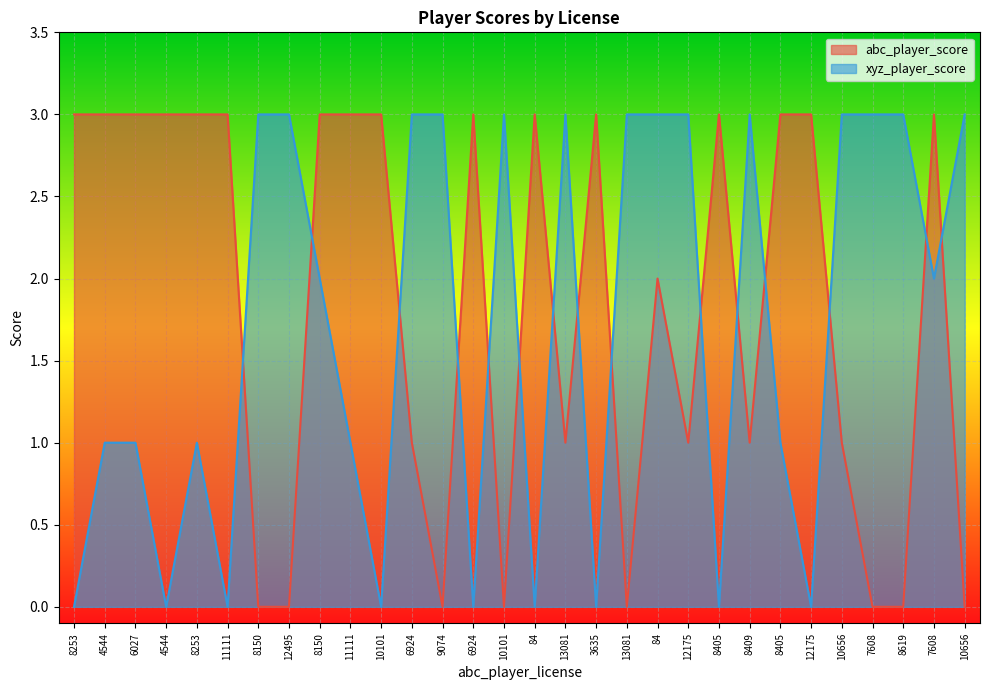

What is the label of the 2nd point from the left?

4544